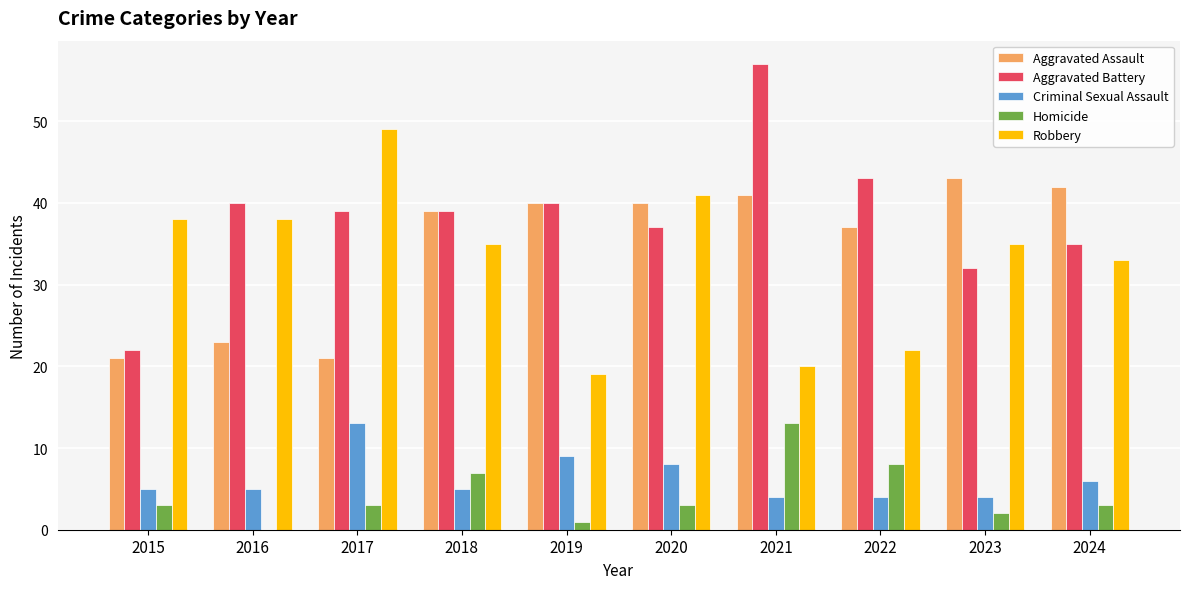

Reading left to right, what are all the values shown in this chart?

Aggravated Assault: 2015=21	2016=23	2017=21	2018=39	2019=40	2020=40	2021=41	2022=37	2023=43	2024=42
Aggravated Battery: 2015=22	2016=40	2017=39	2018=39	2019=40	2020=37	2021=57	2022=43	2023=32	2024=35
Criminal Sexual Assault: 2015=5	2016=5	2017=13	2018=5	2019=9	2020=8	2021=4	2022=4	2023=4	2024=6
Homicide: 2015=3	2016=0	2017=3	2018=7	2019=1	2020=3	2021=13	2022=8	2023=2	2024=3
Robbery: 2015=38	2016=38	2017=49	2018=35	2019=19	2020=41	2021=20	2022=22	2023=35	2024=33